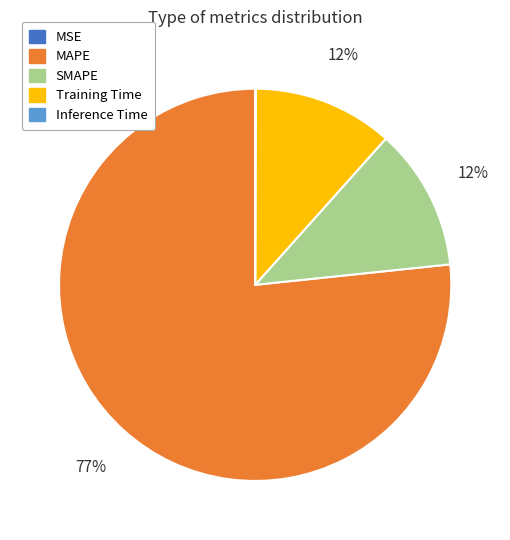

Is it true that MAPE is 77% of the pie?

True